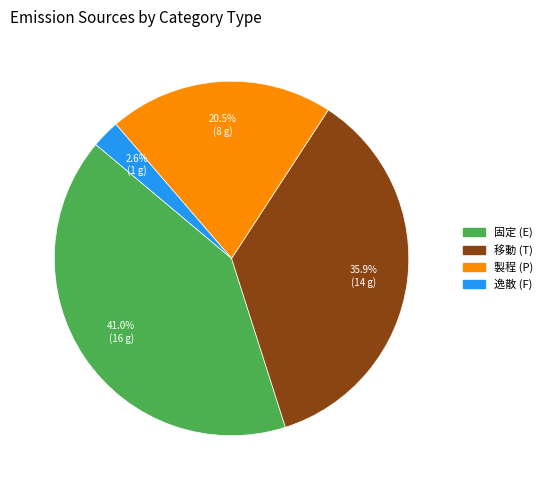

To the nearest percent, what percentage of the pie is 移動?

36%